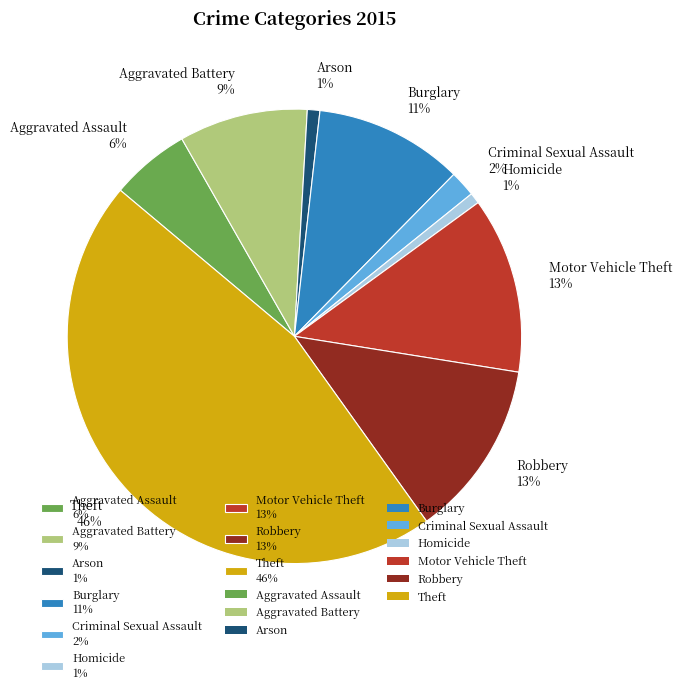

Does any single category account for the majority?

No